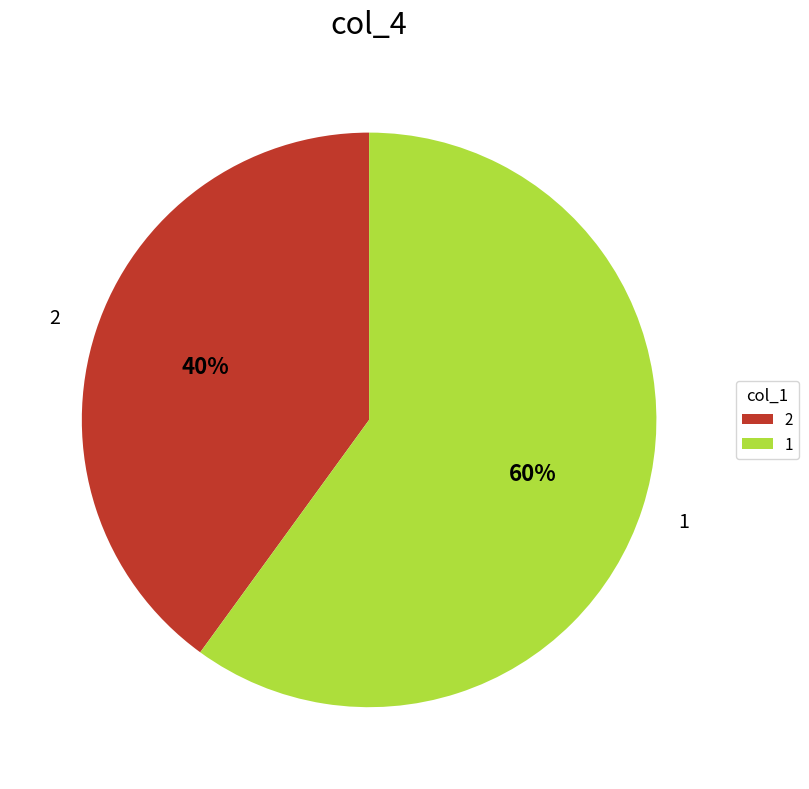

To the nearest percent, what is the average slice percentage?

50%